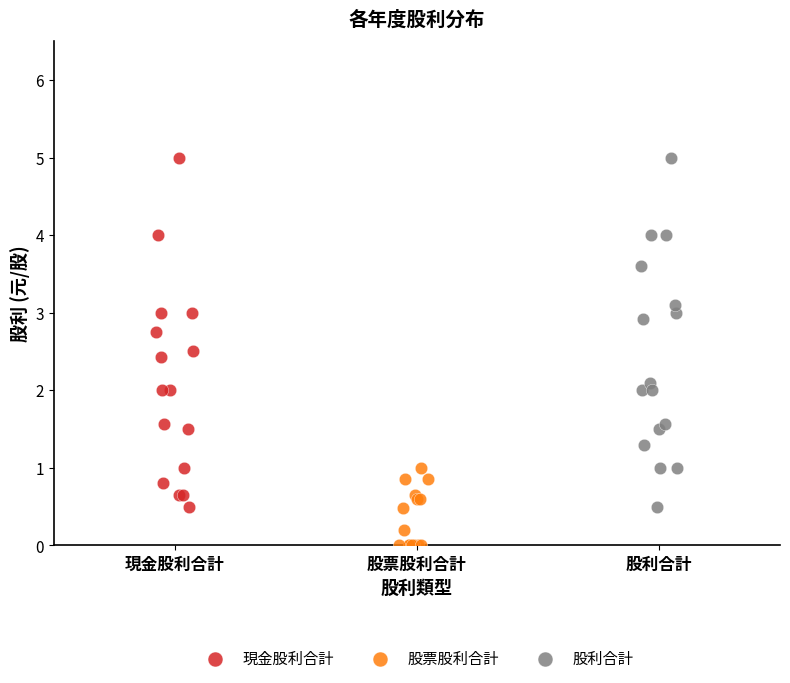

Which series reaches the minimum Y coordinate?

股票股利合計